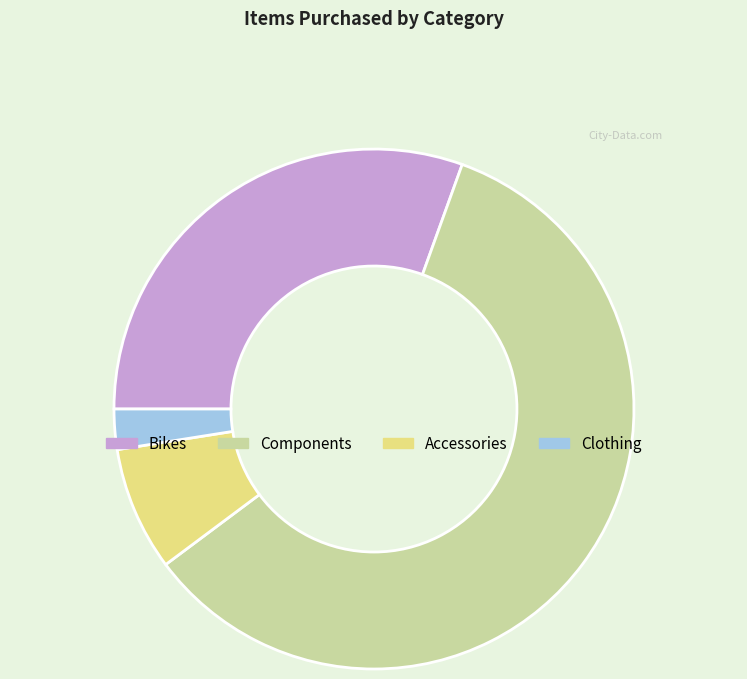

The Accessories slice represents 8% of the pie. True or false?

True